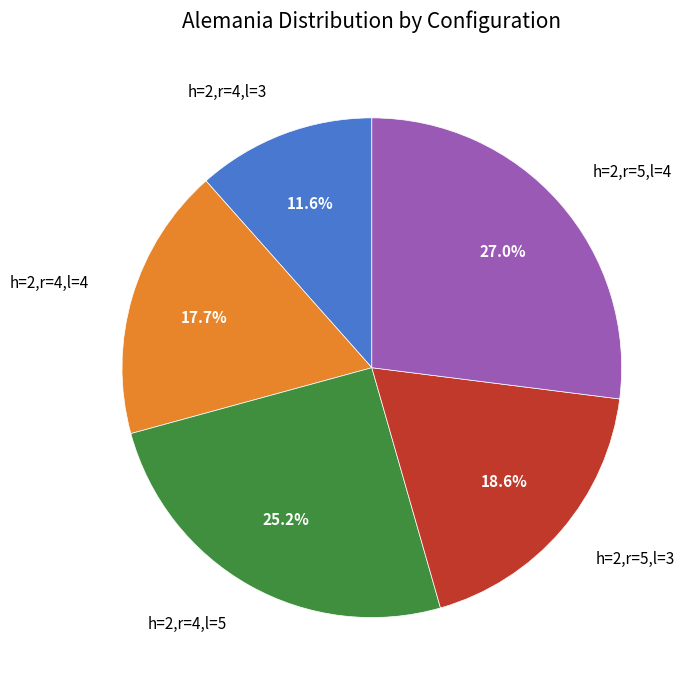

Rank the categories by value from highest to lowest.

h=2,r=5,l=4, h=2,r=4,l=5, h=2,r=5,l=3, h=2,r=4,l=4, h=2,r=4,l=3